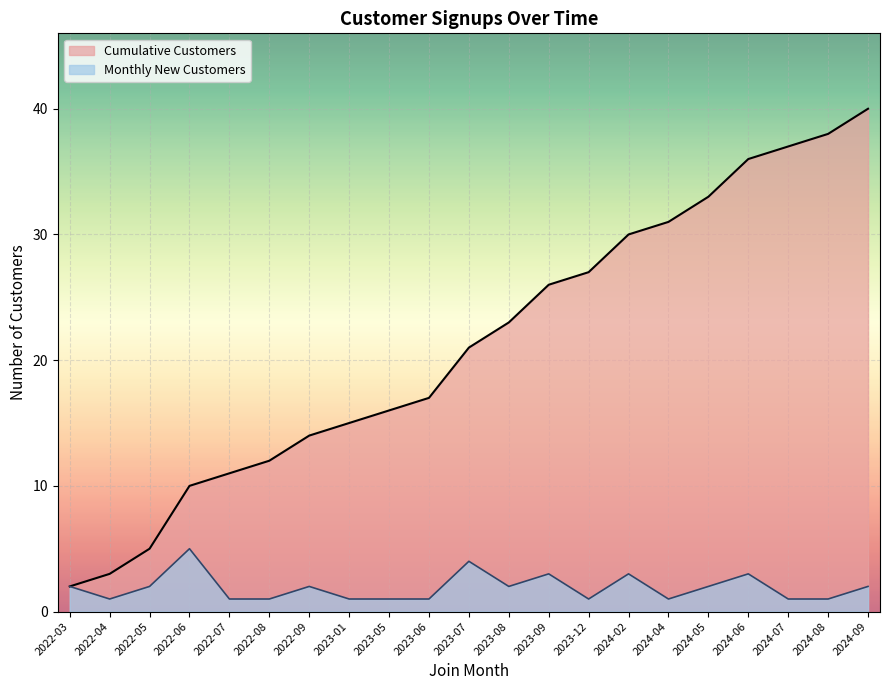

What is the spread (max minus min) of values at 2022-07?

10